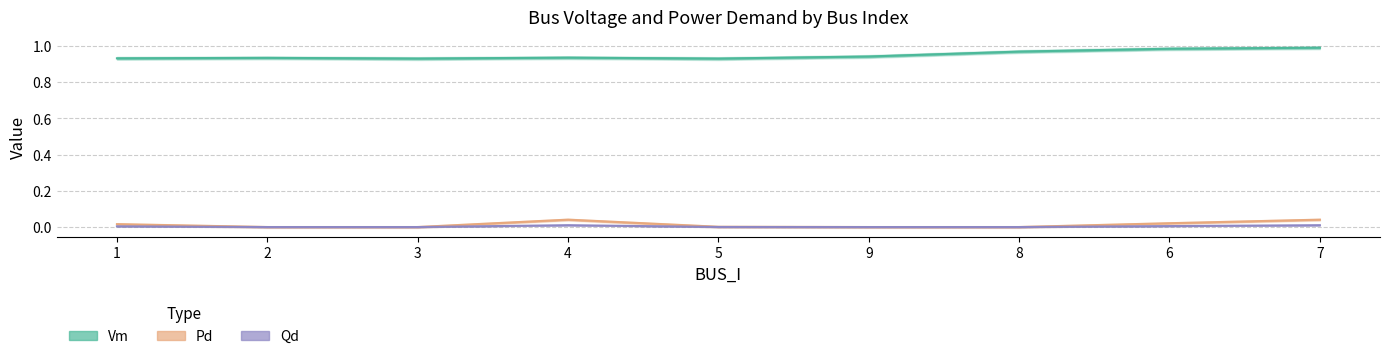

What is the sum of all Vm values?

8.5